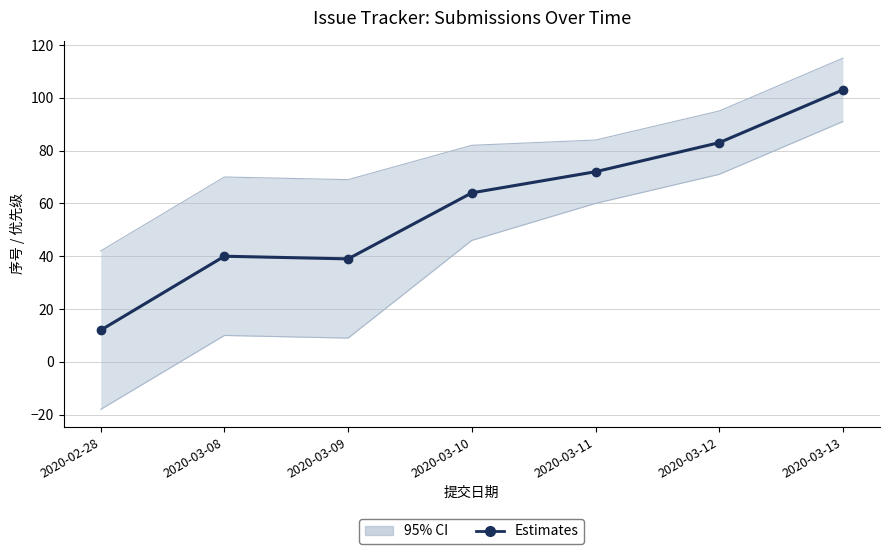

Reading left to right, transcribe all the data shown in this chart.

12	40	39	64	72	83	103